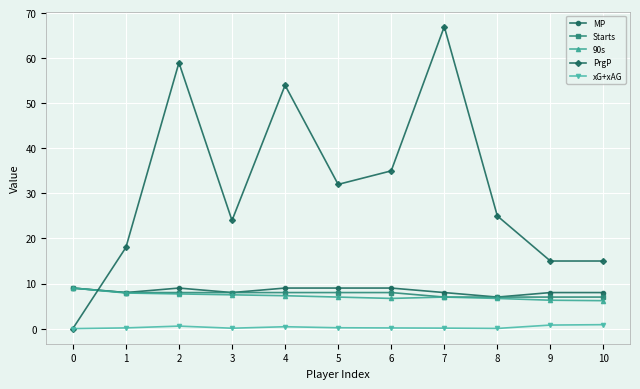

What is the lowest value of the 90s series?

6.2